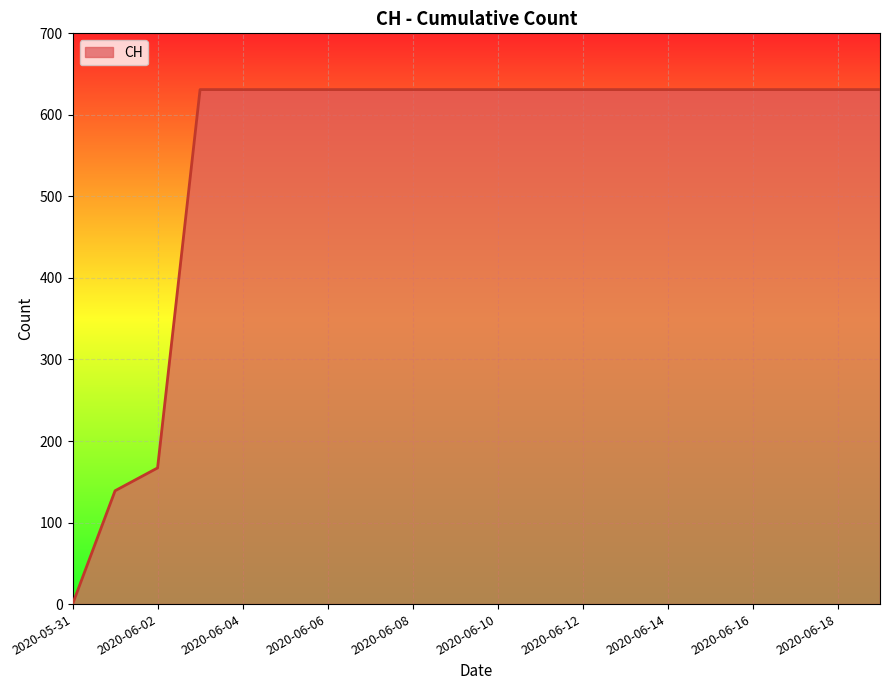

What is the difference between the maximum and minimum values?

631